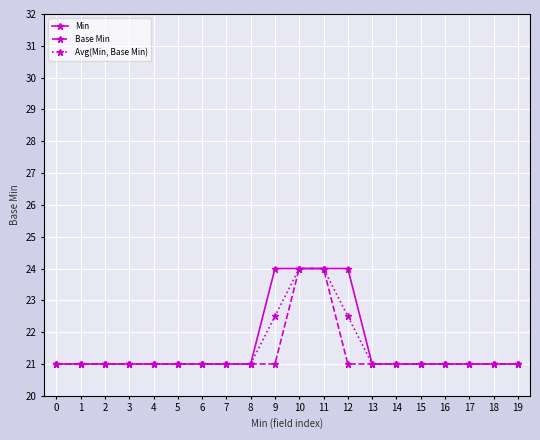

What is the minimum value shown in the chart?

21.0